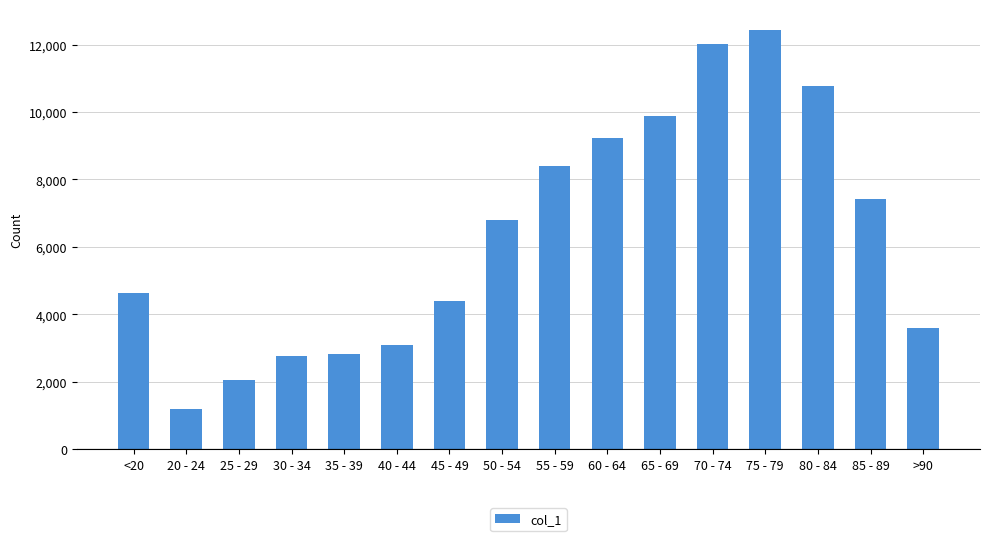

What is the change in value from 25 - 29 to >90?

+1566